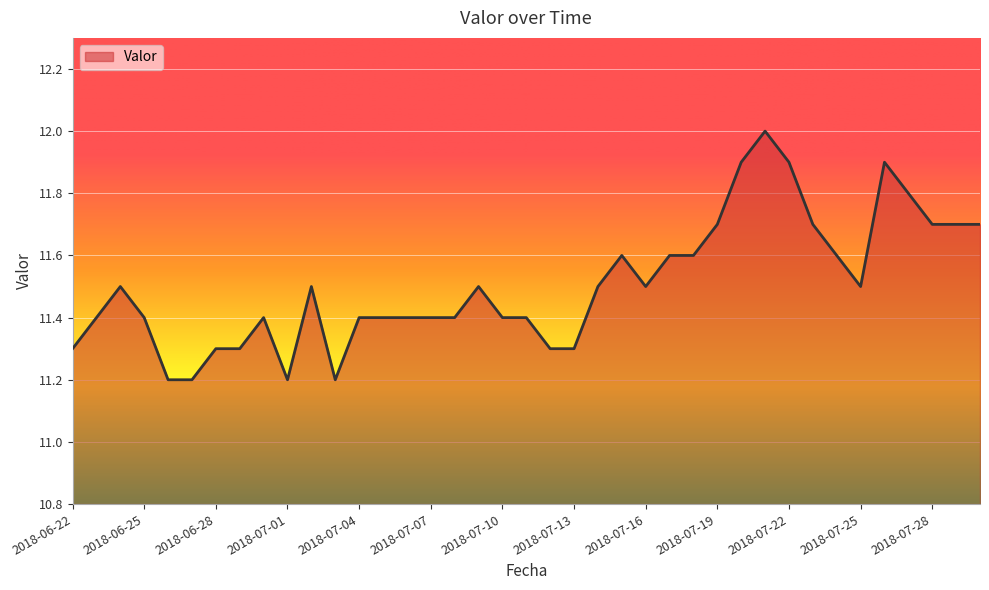

What is the difference between the maximum and minimum values?

0.8